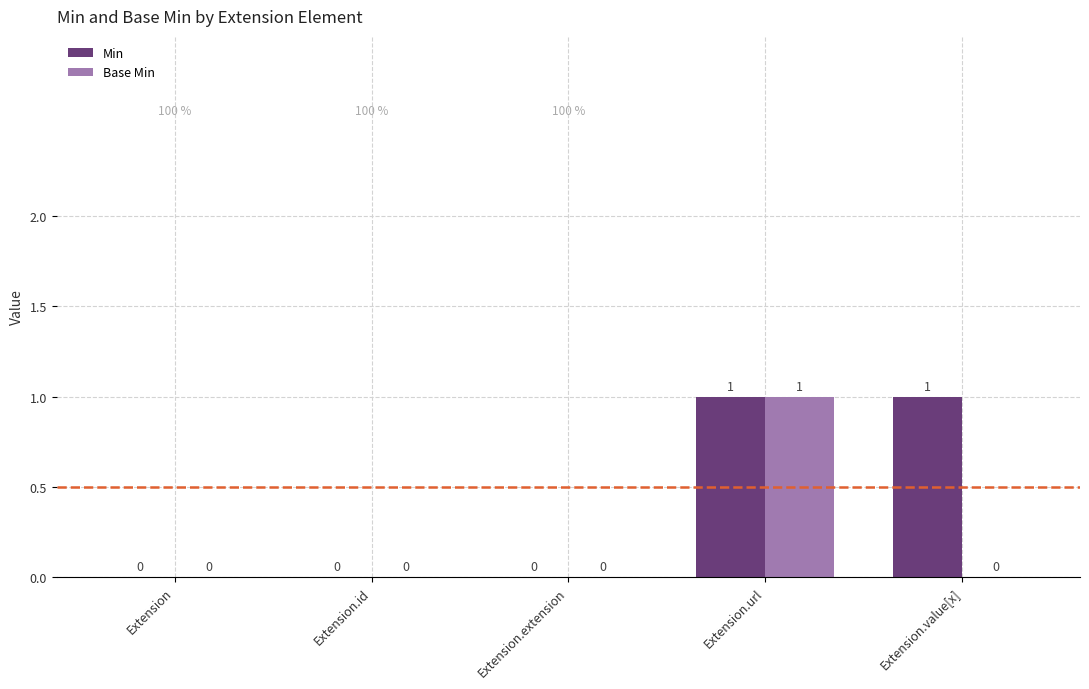

How many Base Min values are between 0 and 1?

5